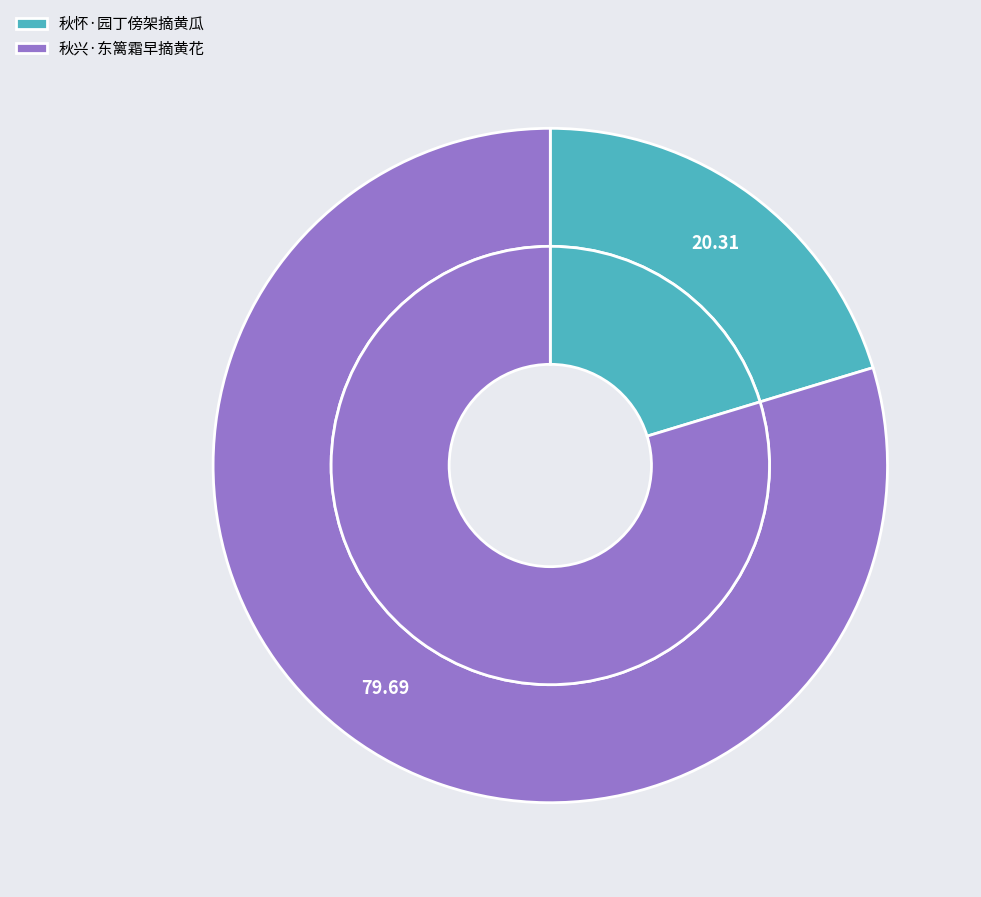

Approximately how many times larger is the value at 秋怀·园丁傍架摘黄瓜 compared to 秋兴·东篱霜早摘黄花?

0.3